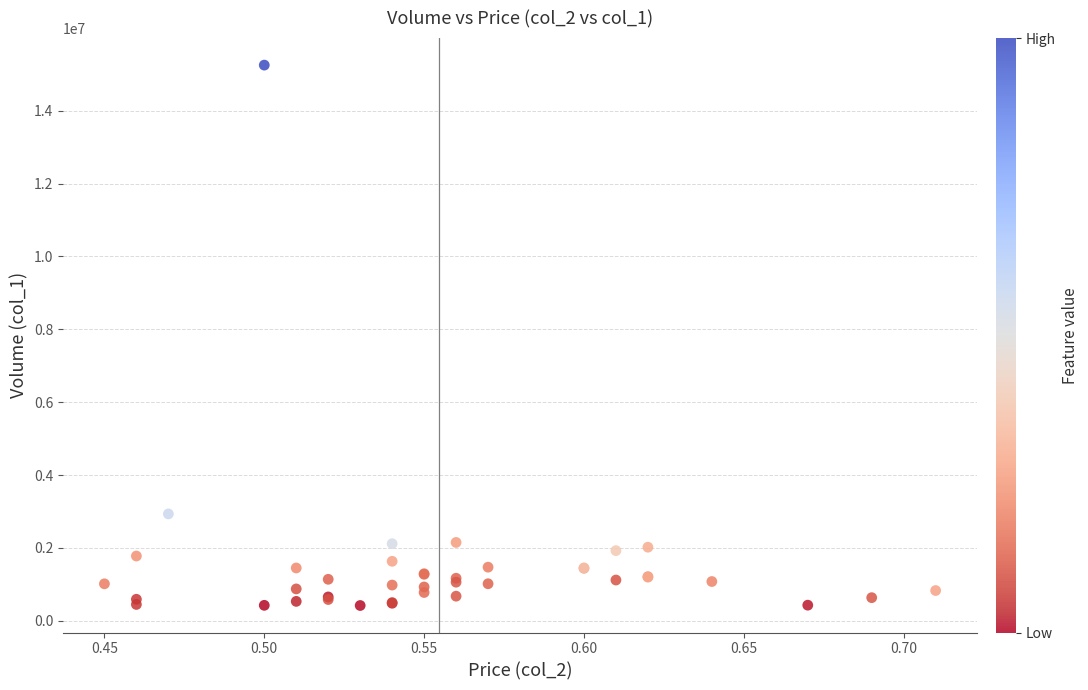

What Y value in the scatter plot is closest to 7834500?

2933000